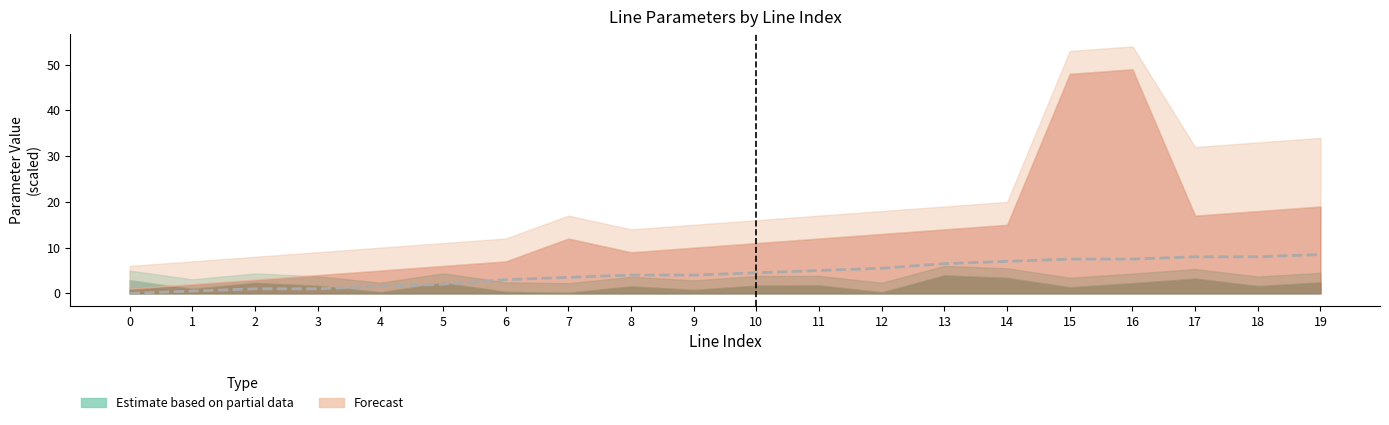

How many values are below 4?

8